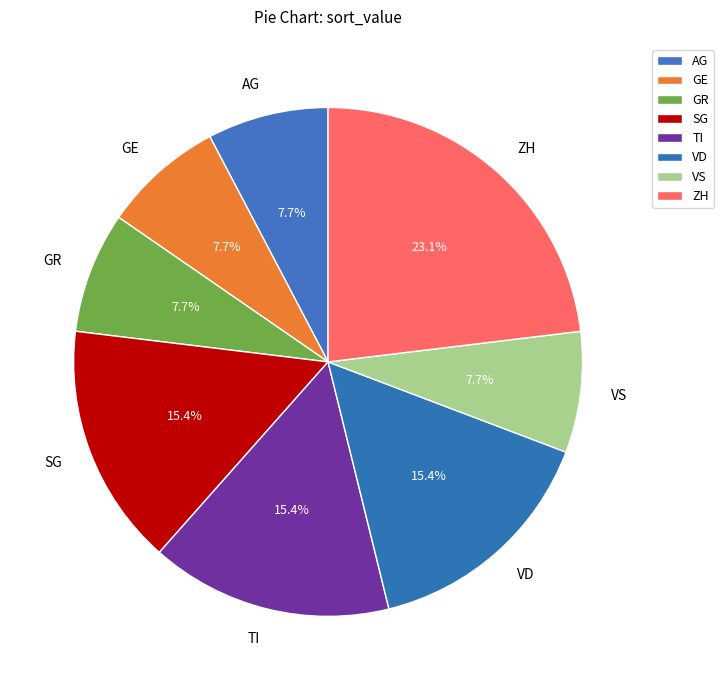

Approximately how many times larger is the value at AG compared to VS?

1.0